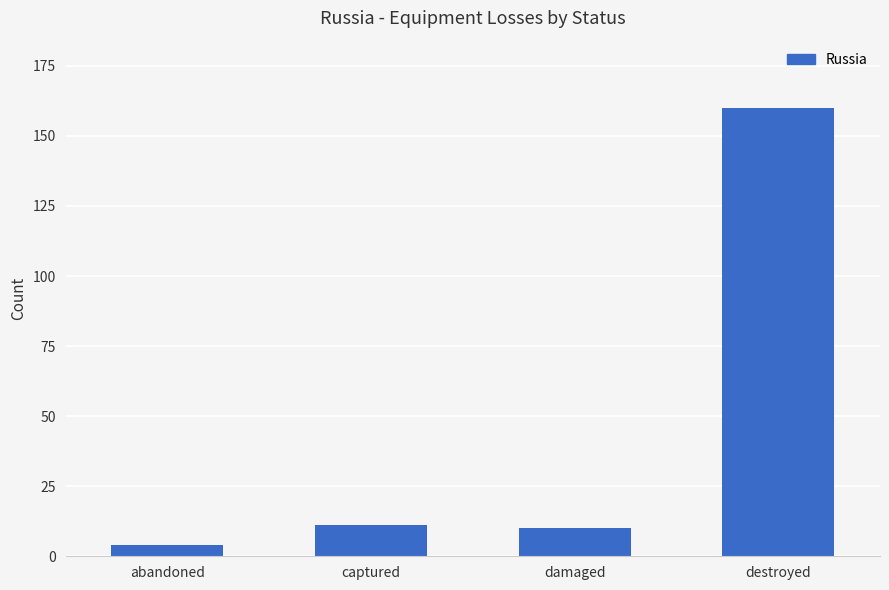

What is the difference between the values at damaged and destroyed?

150